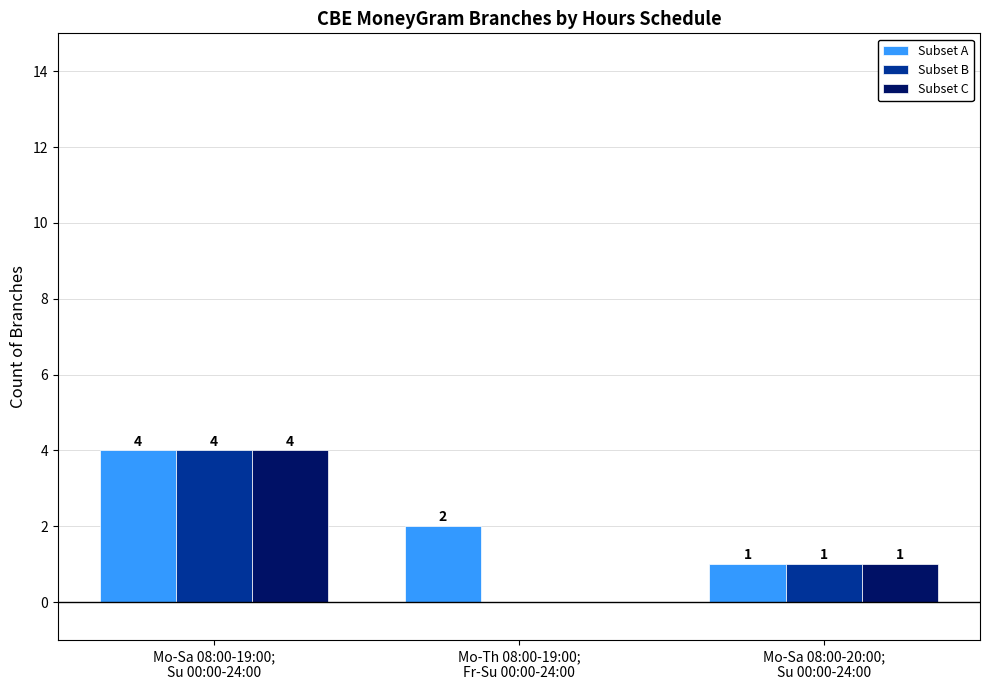

How many positive values does the Subset B series have?

2